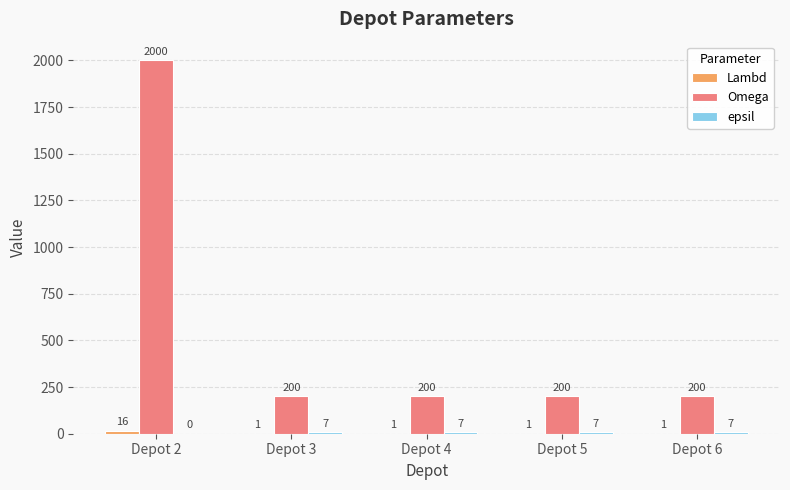

How many groups of bars are there?

5